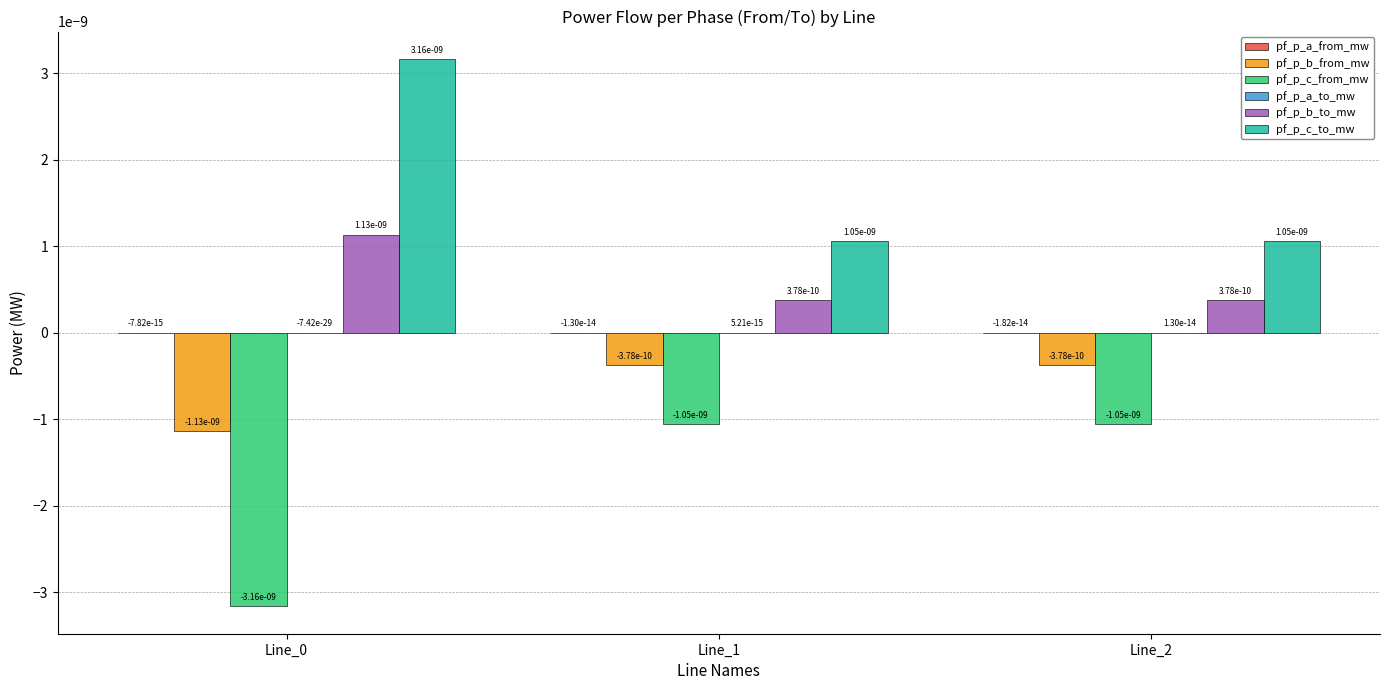

How many pf_p_b_to_mw values are between 0 and 1?

3